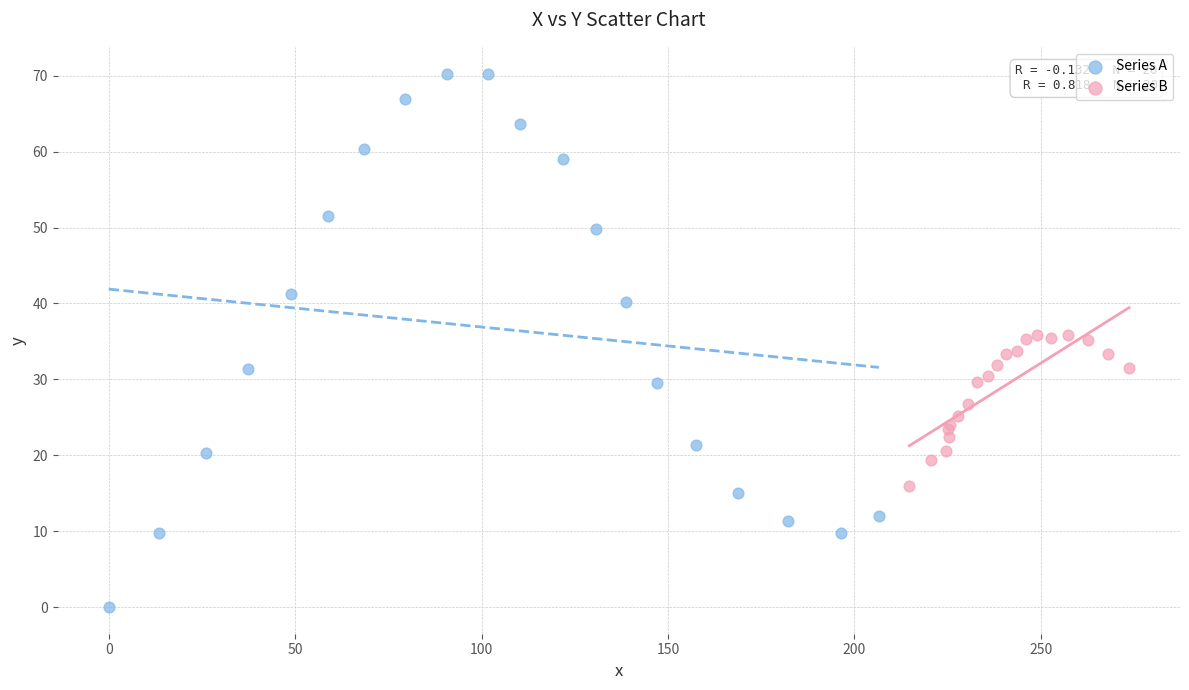

Which series has the widest spread of Y values?

Series A